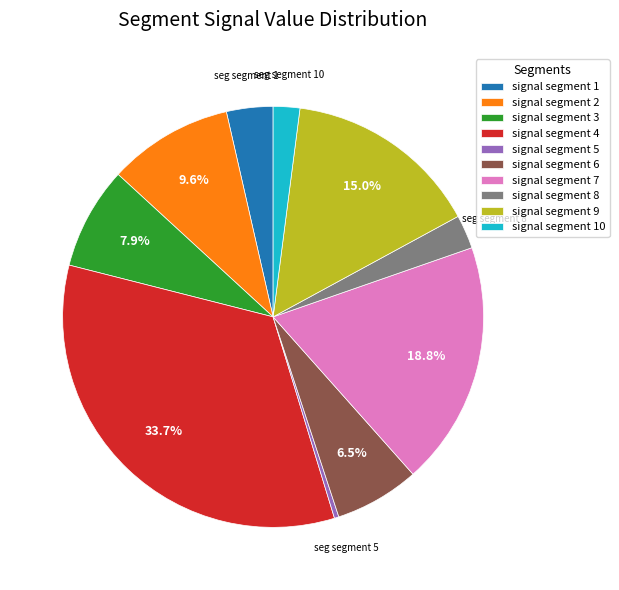

Is signal segment 2 the majority of the pie?

No